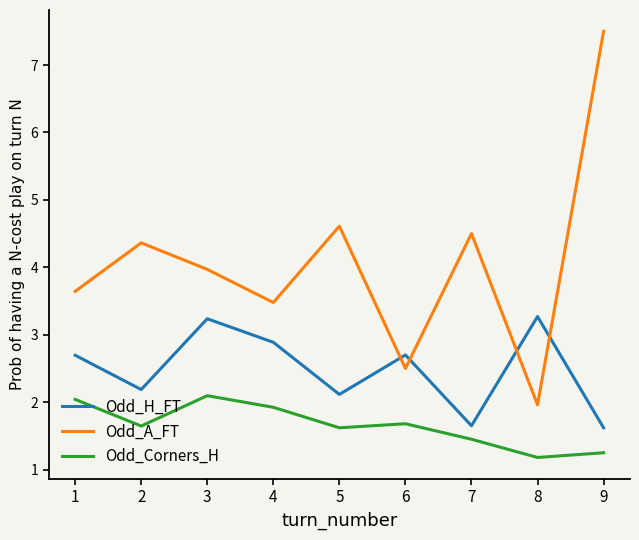

What is the greatest value displayed?

7.5